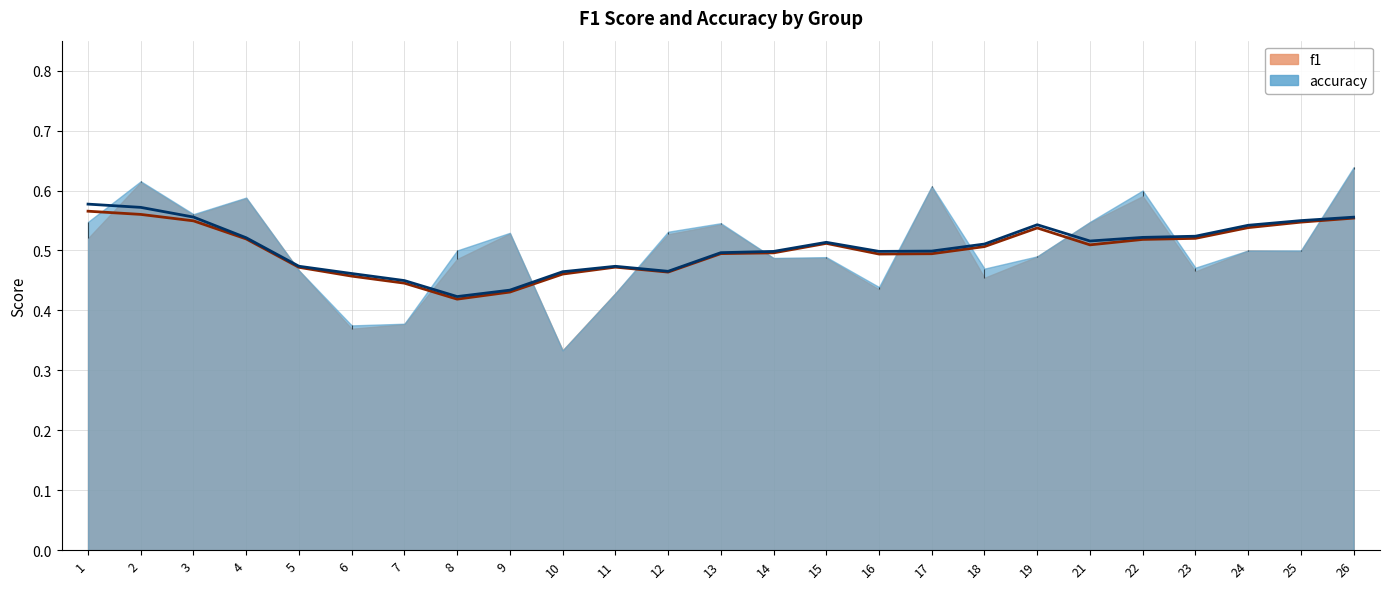

What is the total value across all series at 3?

1.1